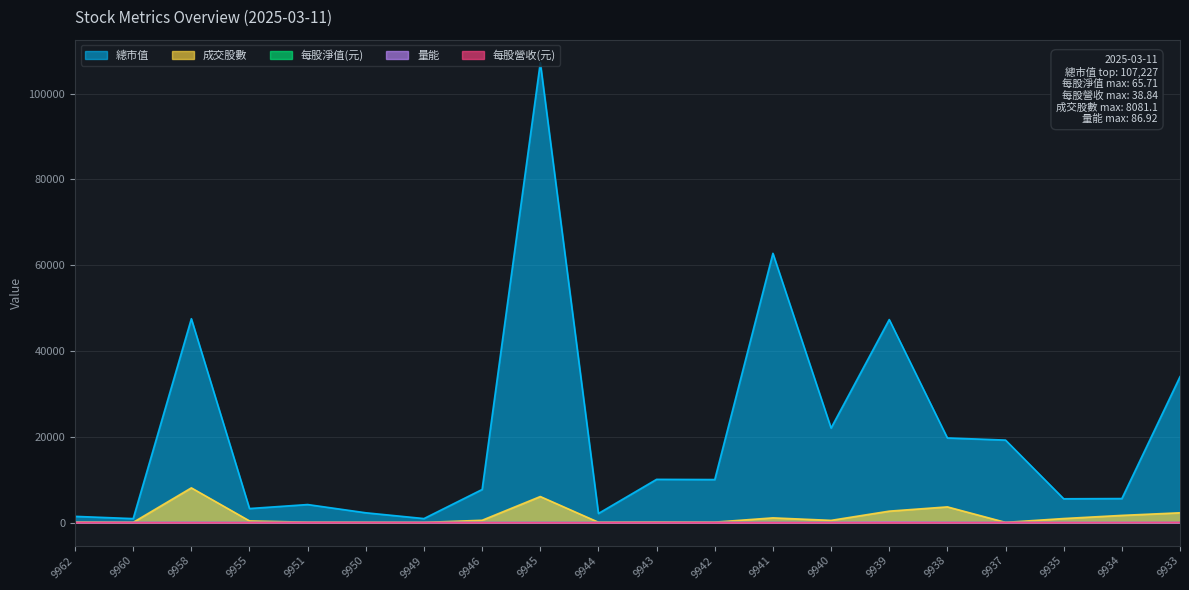

Count the number of data series in this chart.

5